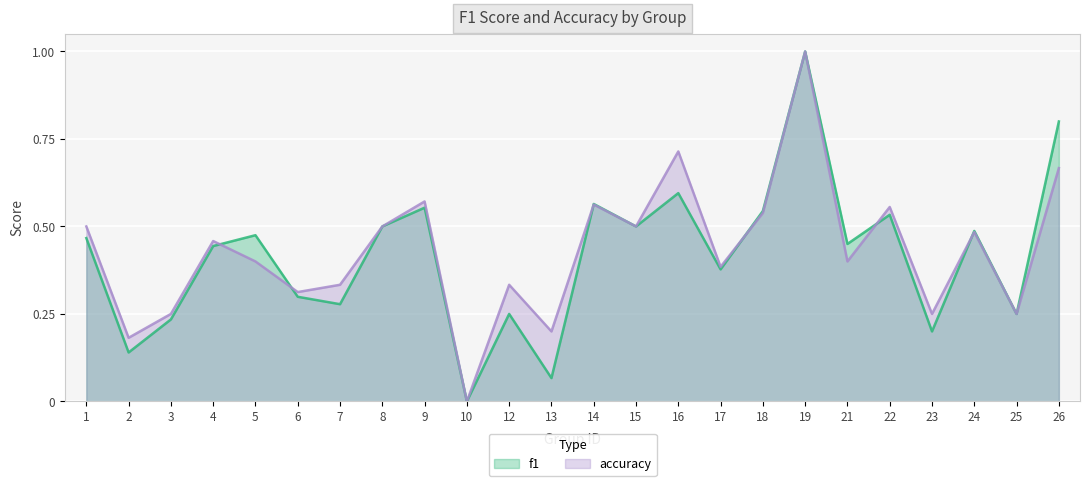

What is the approximate value of accuracy at 23?

0.2